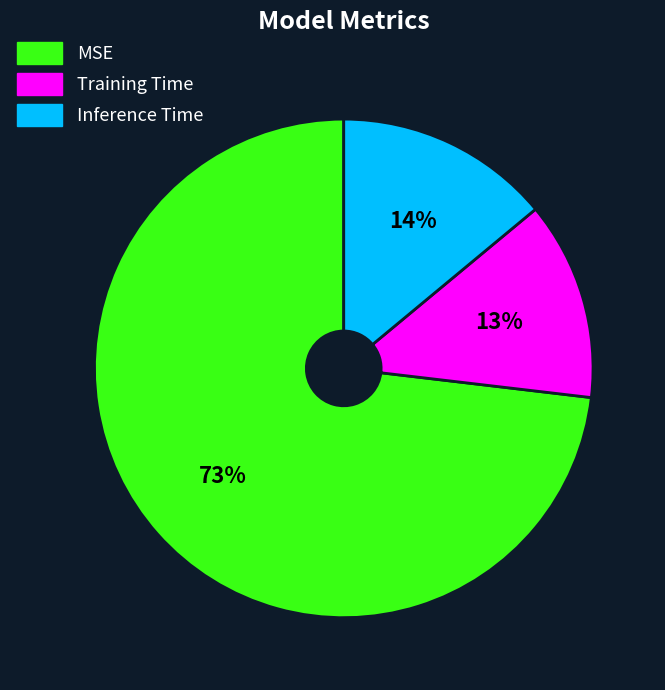

To the nearest percent, what percentage of the pie is Inference Time?

14%